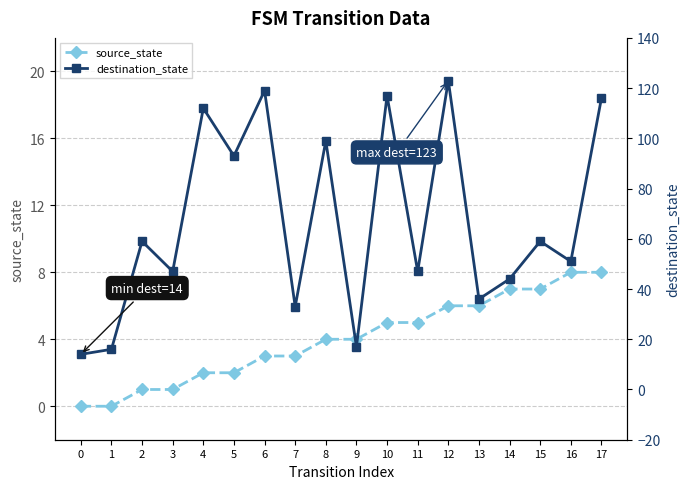

Read the source_state value at 7.

3